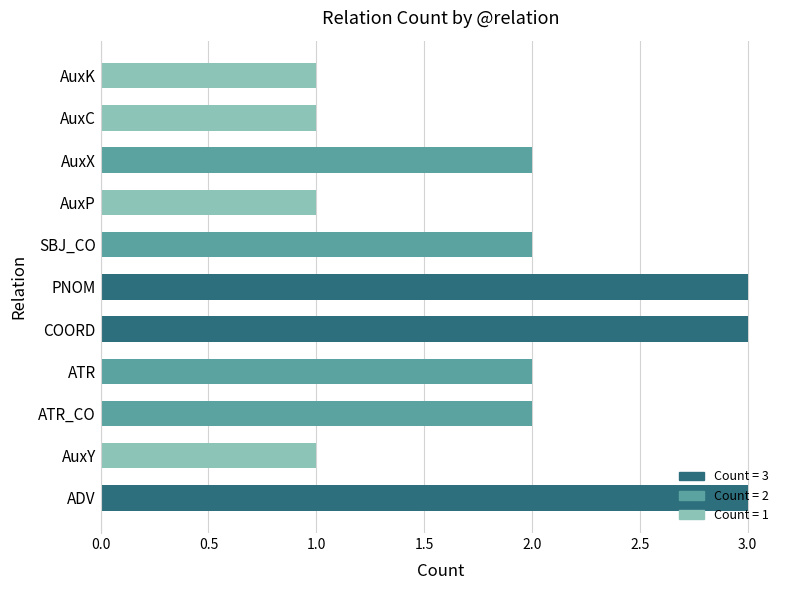

Are the bars grouped side by side (vs. stacked)?

No